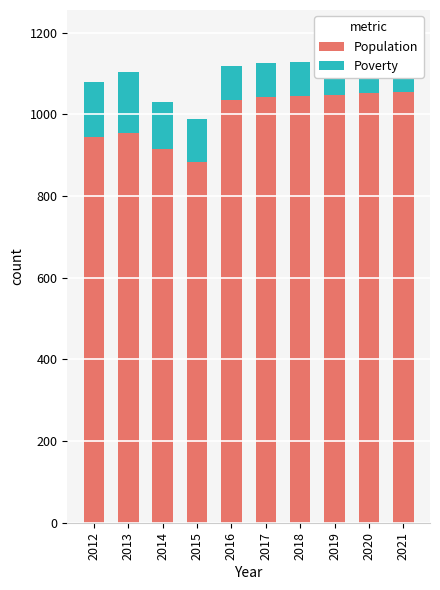

Count the number of data series in this chart.

2